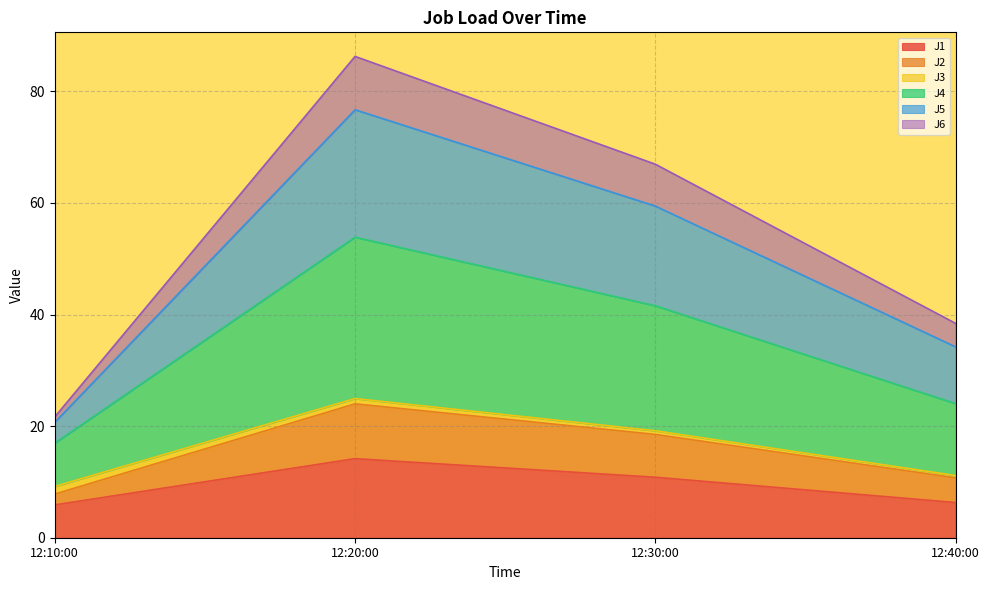

The J1 series shows 10.4 at 12:40:00. True or false?

False